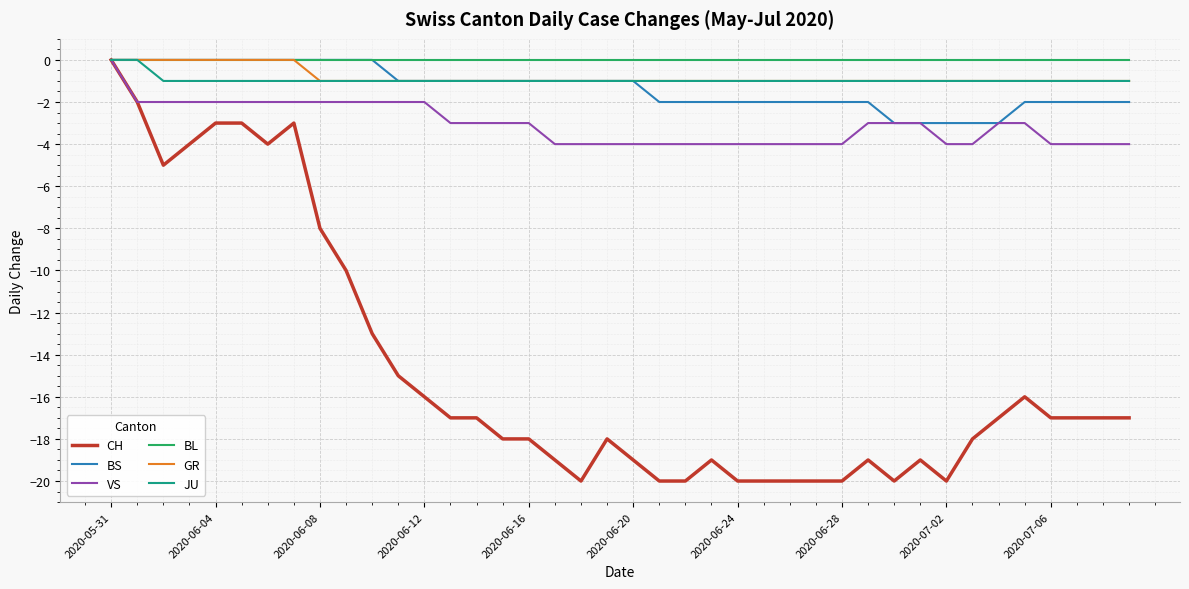

Does the chart display data point markers on the line(s)?

No